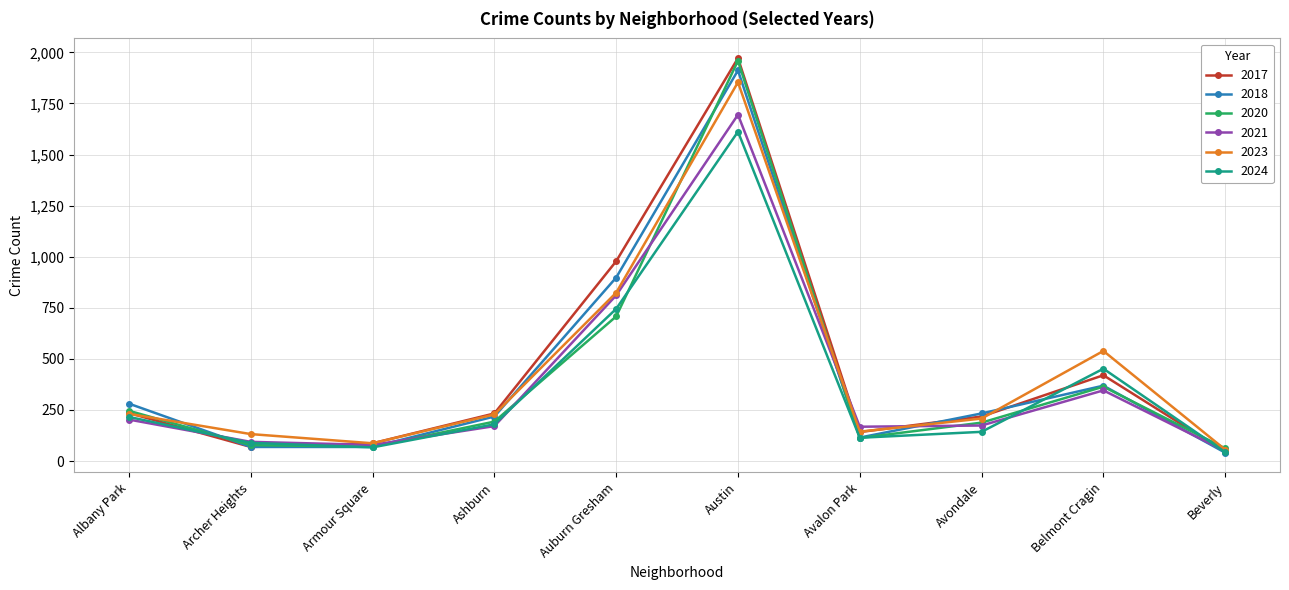

What is the label of the 2nd point from the right?

Belmont Cragin